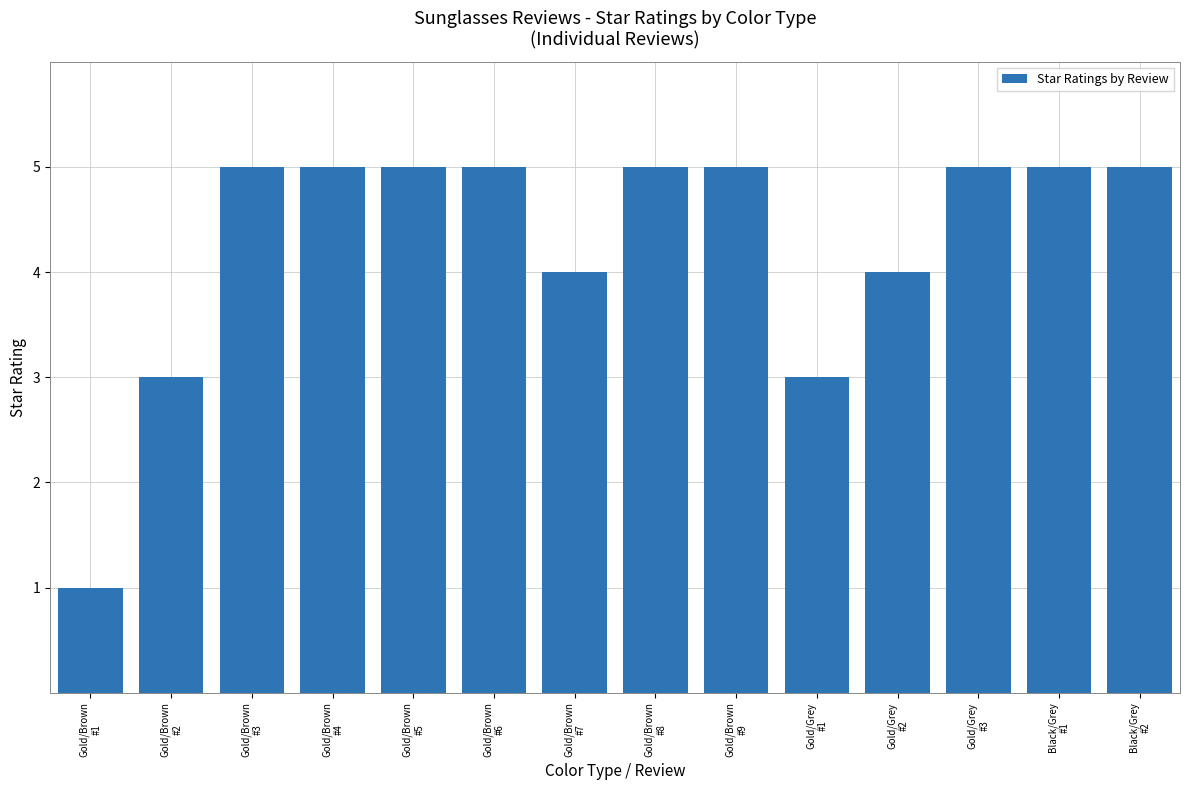

The value at Gold/Grey
#1 is 3. True or false?

True